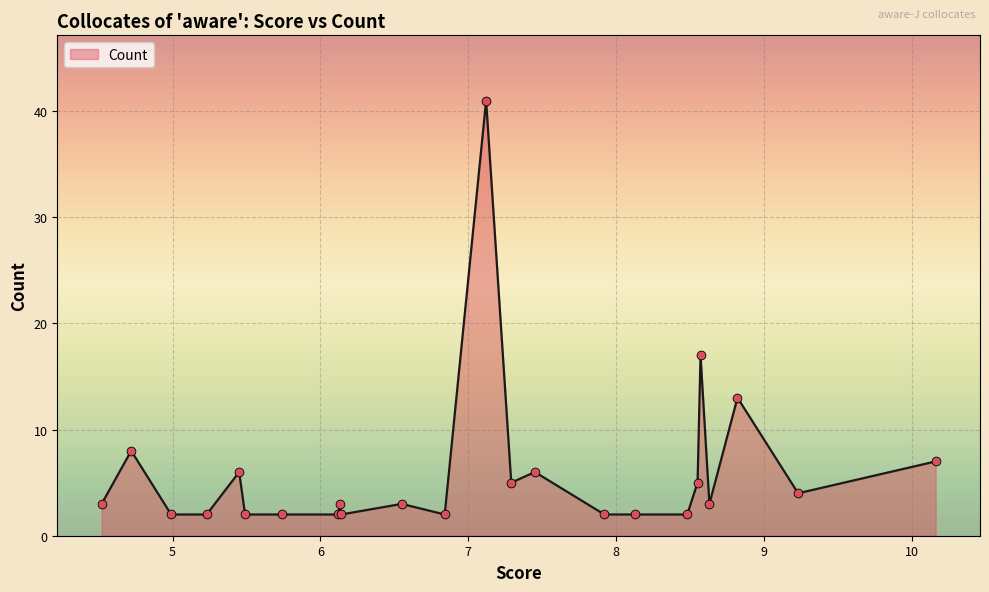

What is the maximum value shown in the chart?

41